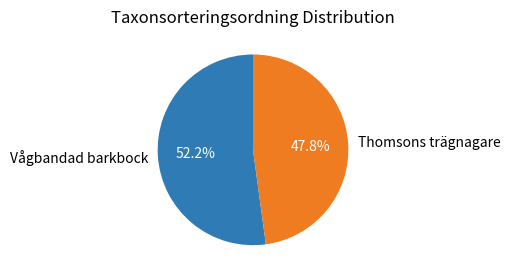

What is the ratio of the value at Thomsons trägnagare to the value at Vågbandad barkbock?

0.9